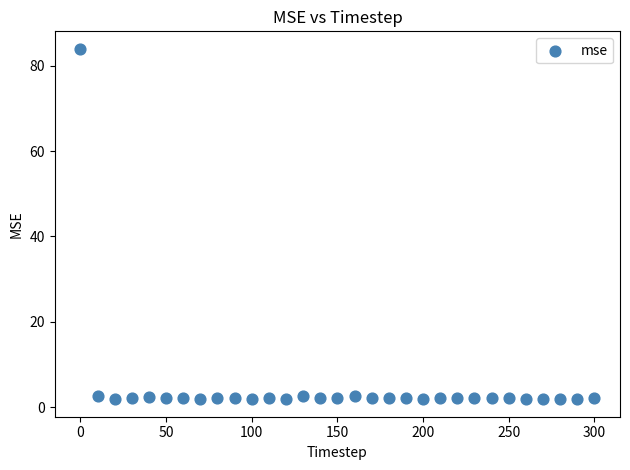

What is the range of X values (max minus min)?

300.0